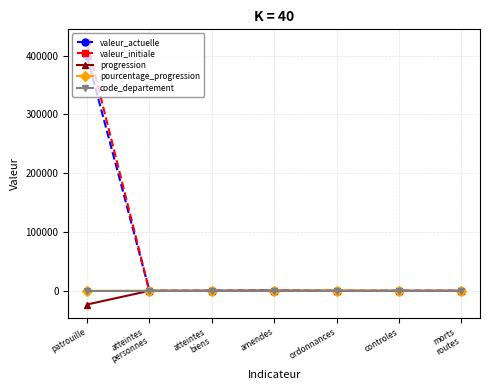

What is the difference between the highest and lowest values at amendes?

376